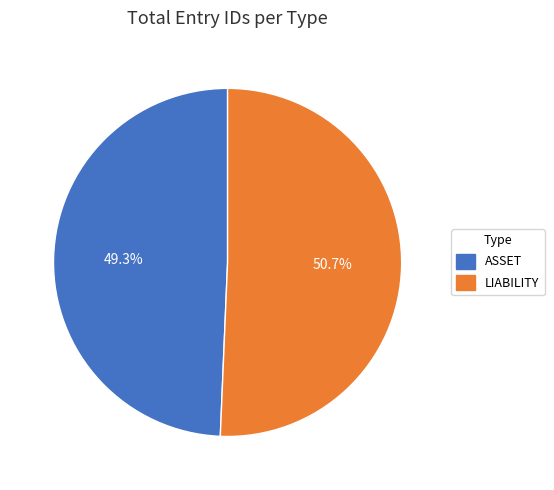

Which category accounts for the majority?

LIABILITY